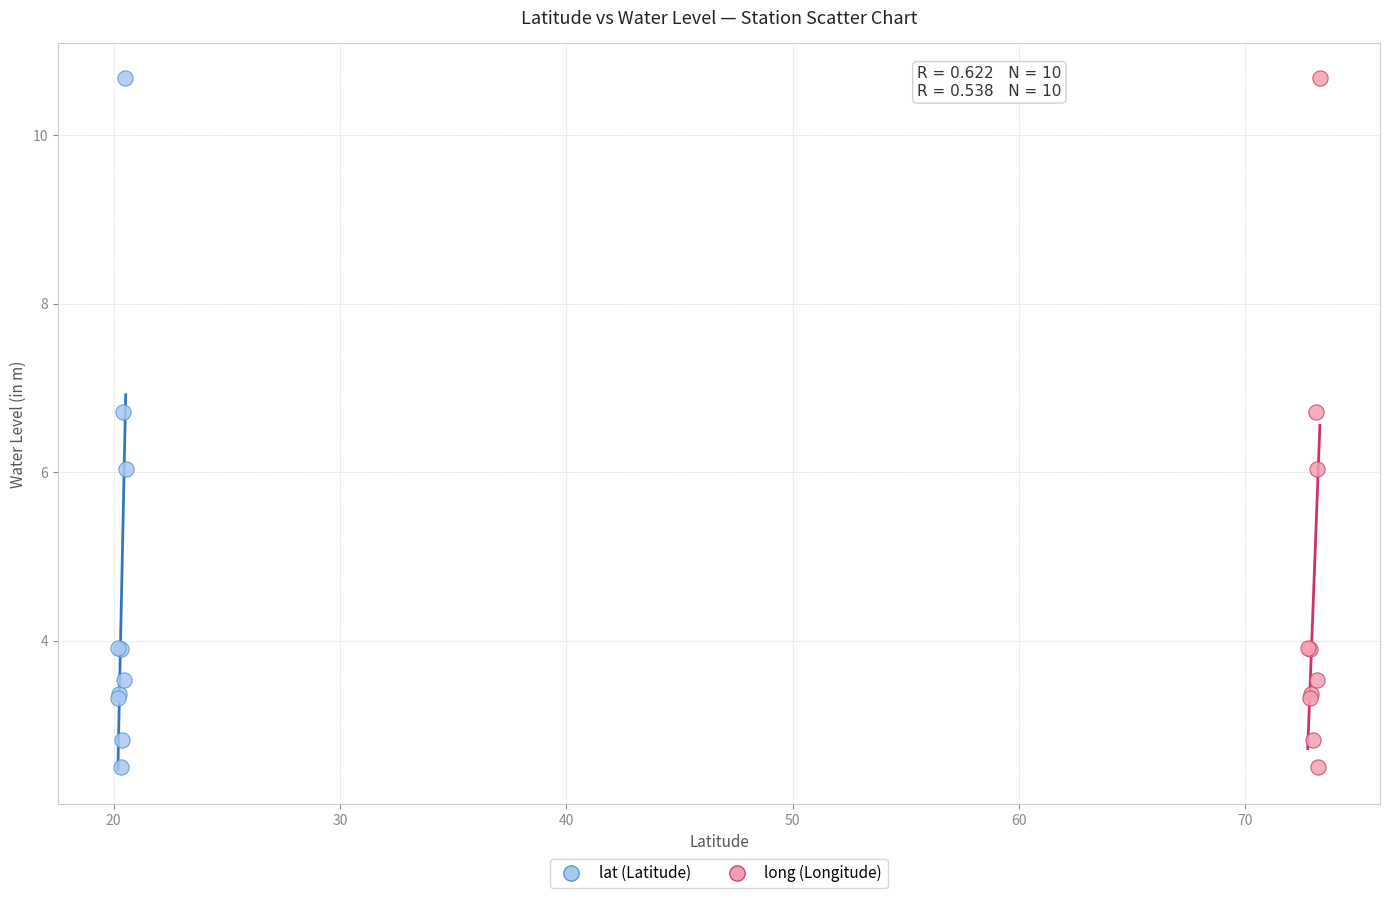

What are all the series names shown in the legend?

lat (Latitude), long (Longitude)